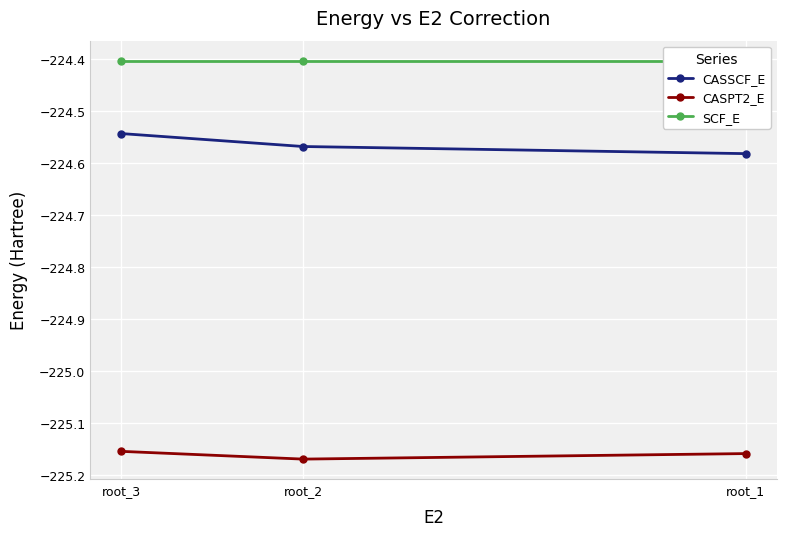

Which series has the widest spread of values?

CASSCF_E